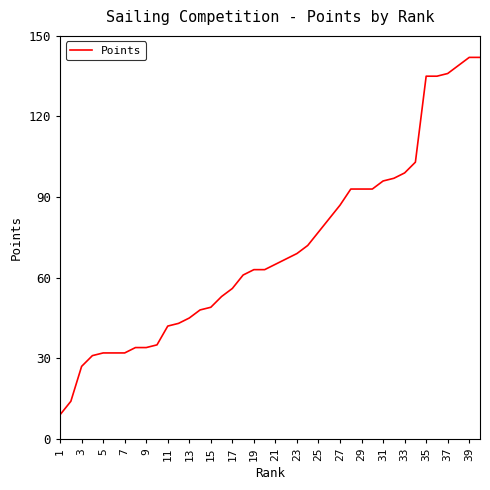

What is the minimum value shown in the chart?

9